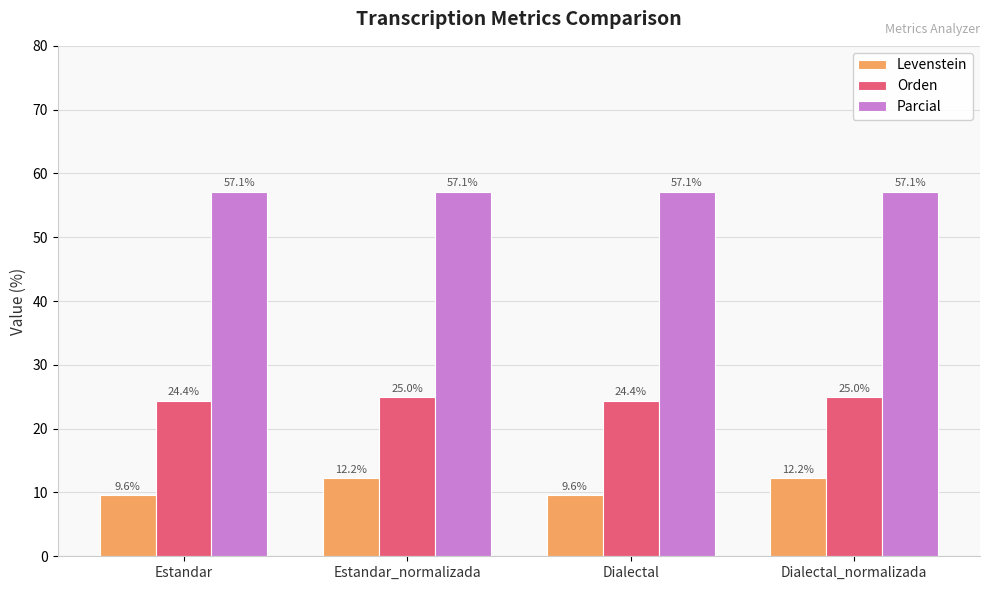

What is the total value across all series at Estandar?

91.1